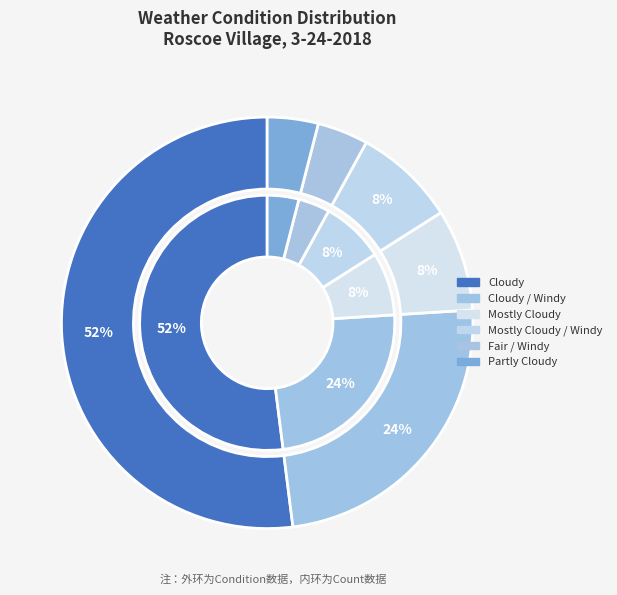

How many slices are in this pie chart?

6